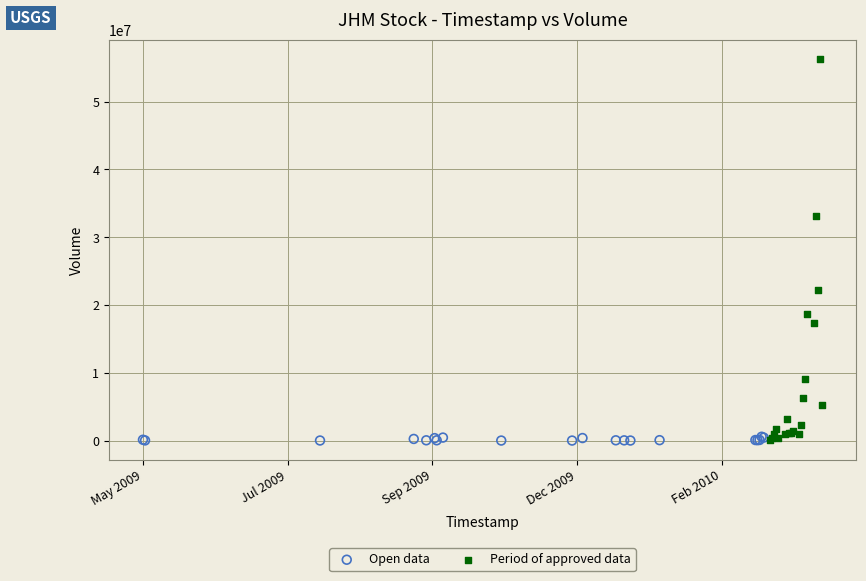

Which series has the widest spread of Y values?

Period of approved data